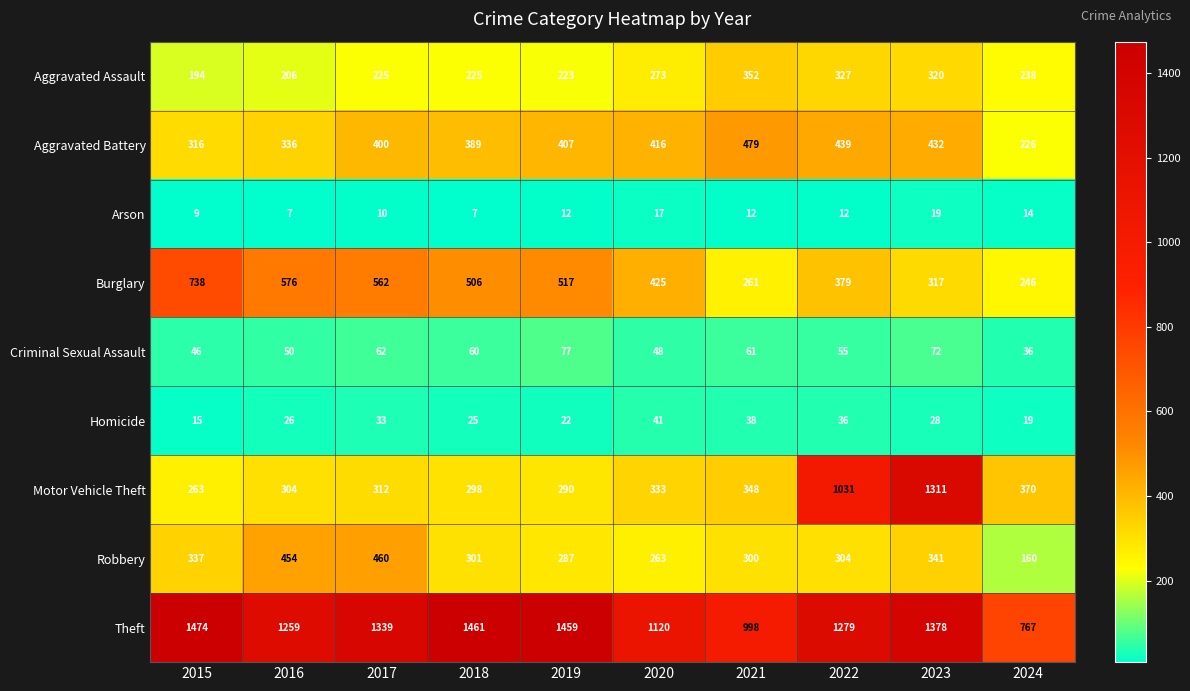

At which label is Aggravated Battery closest to 352?

2016